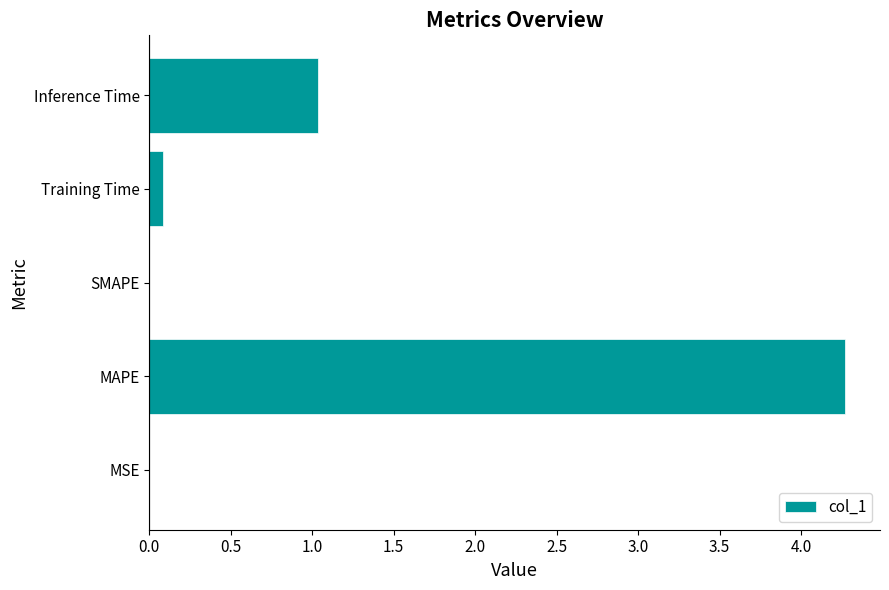

What is the greatest value displayed?

4.3